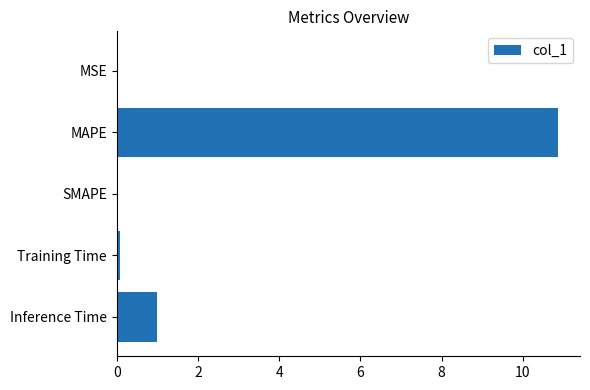

Between MAPE and Training Time, which is larger?

MAPE